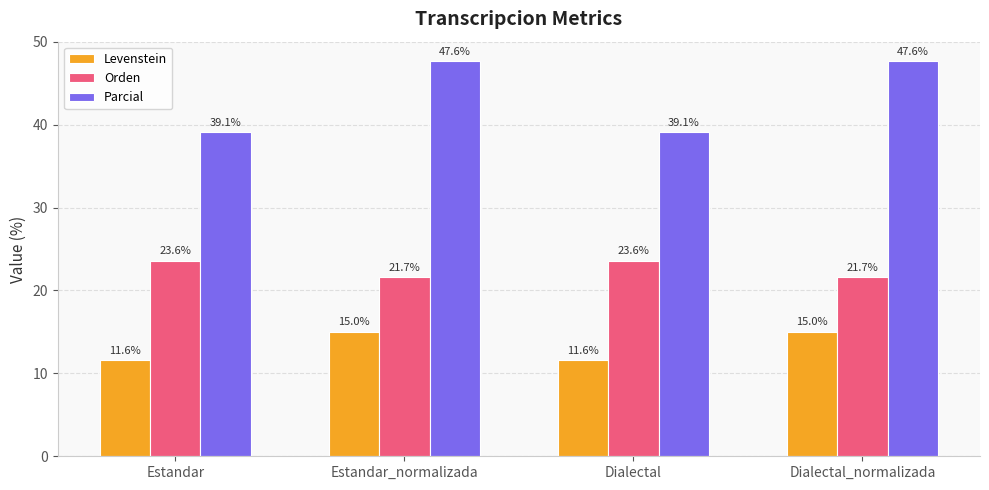

At how many categories does at least one series exceed 17?

4